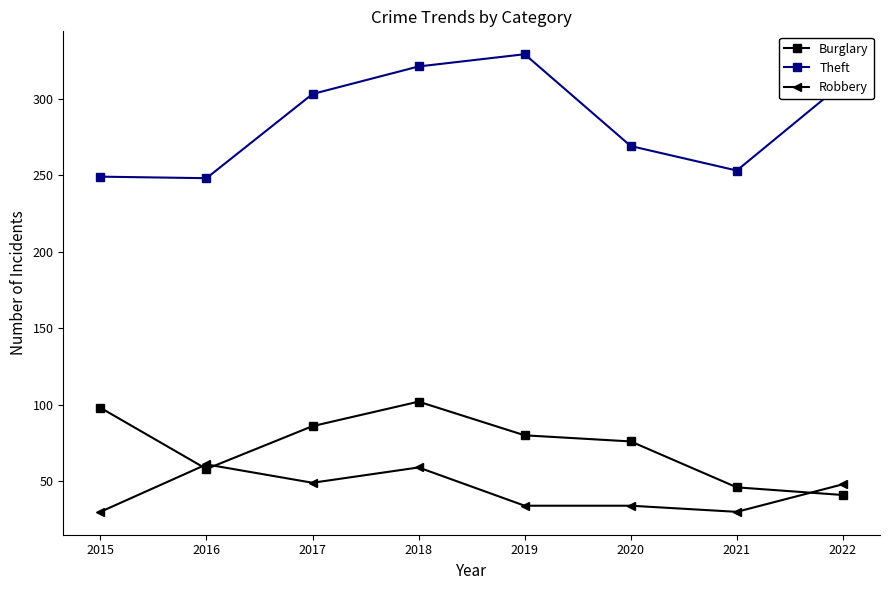

How many data points does each series have?

8